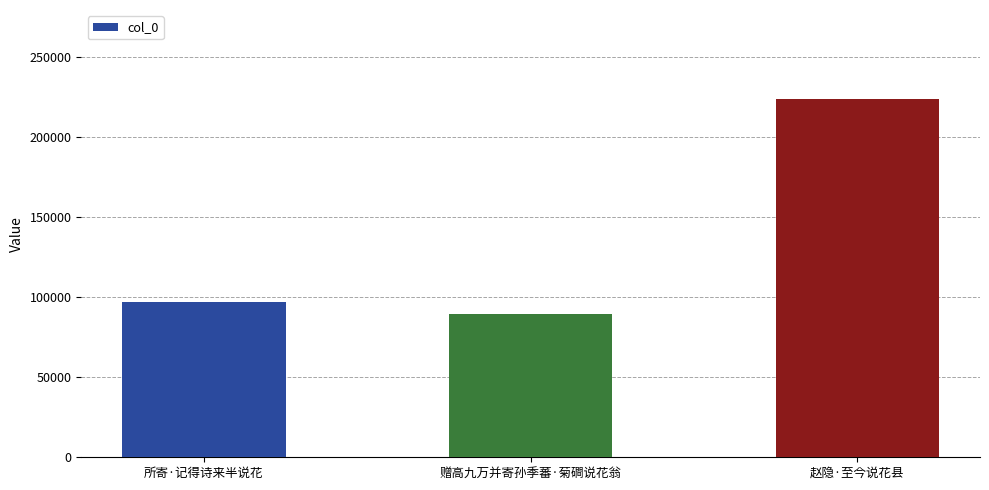

What is the label of the 1st bar from the left?

所寄·记得诗来半说花